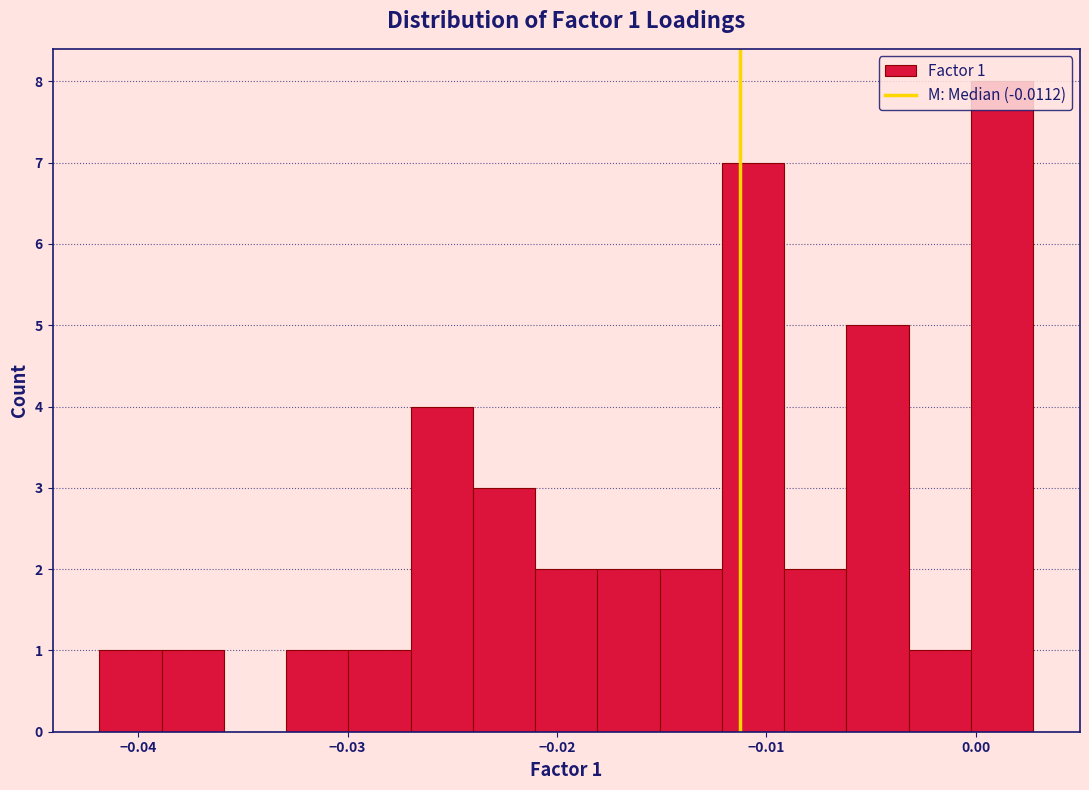

Around what value on the x-axis is the tallest bar? Give the approximate position of its centre, as read against the axis.

0.001